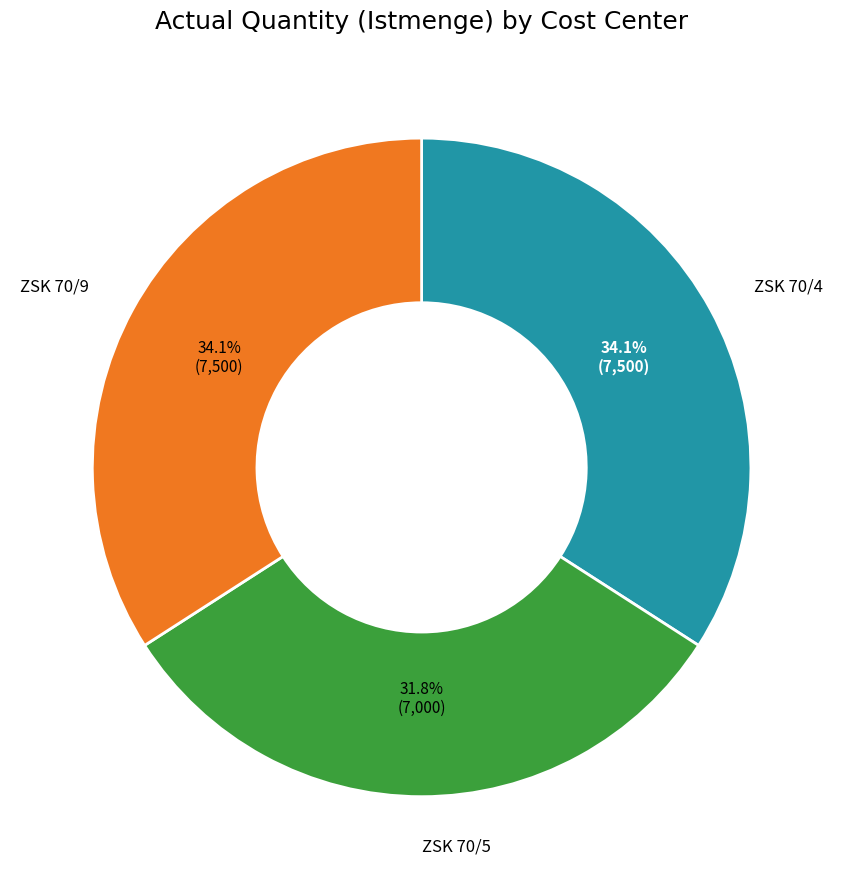

Is there a majority slice in this chart?

No